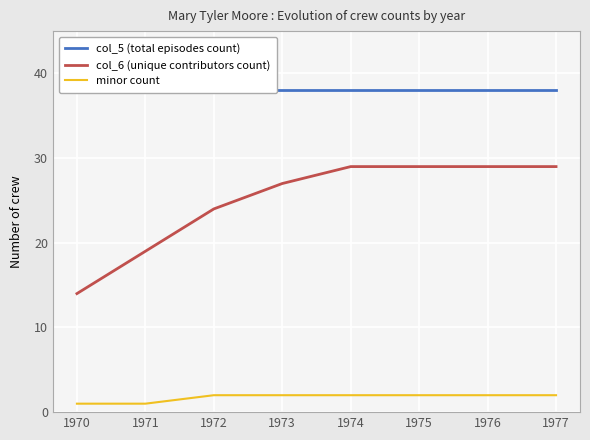

At how many categories does at least one series exceed 21?

8